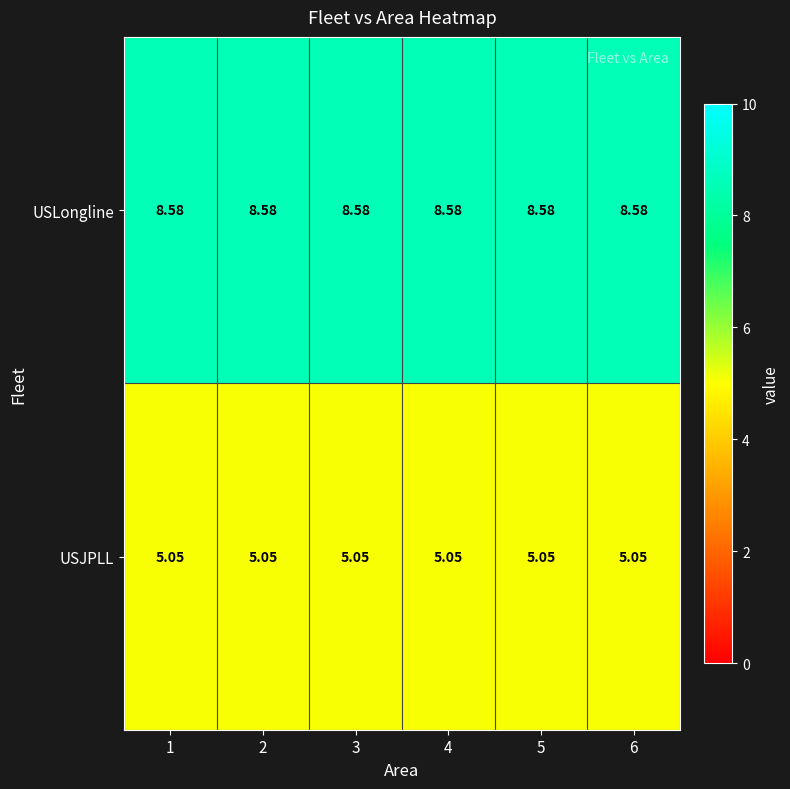

List the series in order of their peak value, highest first.

USLongline, USJPLL